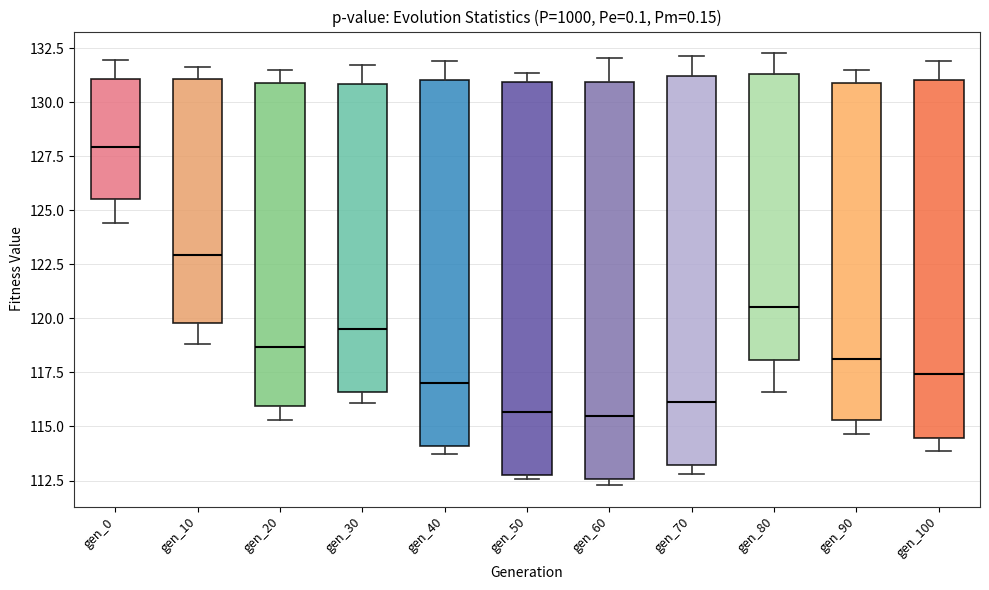

Reading left to right, read every box against the y-axis: the position of its median line, the range the box covers, and the ends of its whiskers. The values are not printed on the chart, so give them approximately, as read against the axis.

gen_0: median 128.0, box 125.5 to 131.0, whiskers 124.5 to 132.0
gen_10: median 123.0, box 120.0 to 131.0, whiskers 119.0 to 131.5
gen_20: median 118.5, box 116.0 to 131.0, whiskers 115.5 to 131.5
gen_30: median 119.5, box 116.5 to 131.0, whiskers 116.0 to 131.5
gen_40: median 117.0, box 114.0 to 131.0, whiskers 113.5 to 132.0
gen_50: median 115.5, box 112.5 to 131.0, whiskers 112.5 (just below the box's lower edge) to 131.5
gen_60: median 115.5, box 112.5 to 131.0, whiskers 112.5 (just below the box's lower edge) to 132.0
gen_70: median 116.0, box 113.0 to 131.0, whiskers 113.0 (just below the box's lower edge) to 132.0
gen_80: median 120.5, box 118.0 to 131.5, whiskers 116.5 to 132.5
gen_90: median 118.0, box 115.5 to 131.0, whiskers 114.5 to 131.5
gen_100: median 117.5, box 114.5 to 131.0, whiskers 114.0 to 132.0